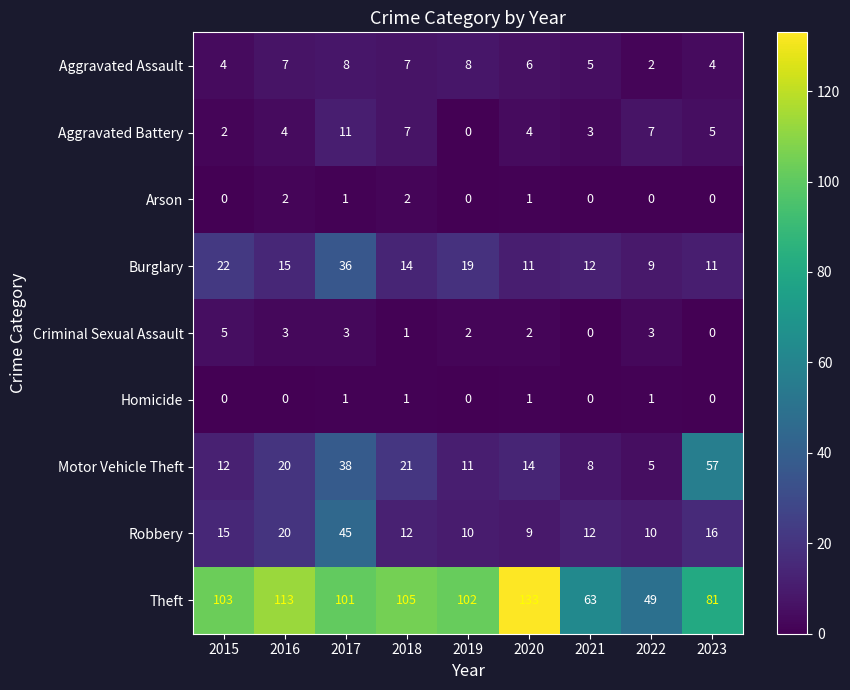

What is the greatest value displayed?

133